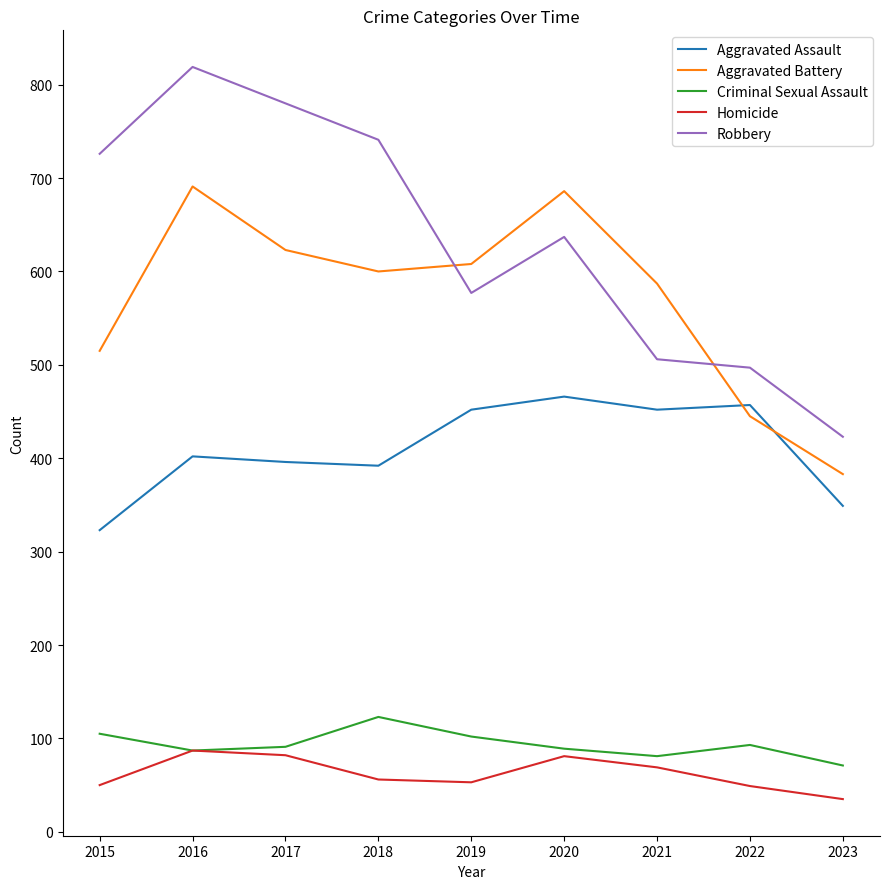

Is the value of Homicide at 2023 greater than the value of Criminal Sexual Assault at 2015?

No